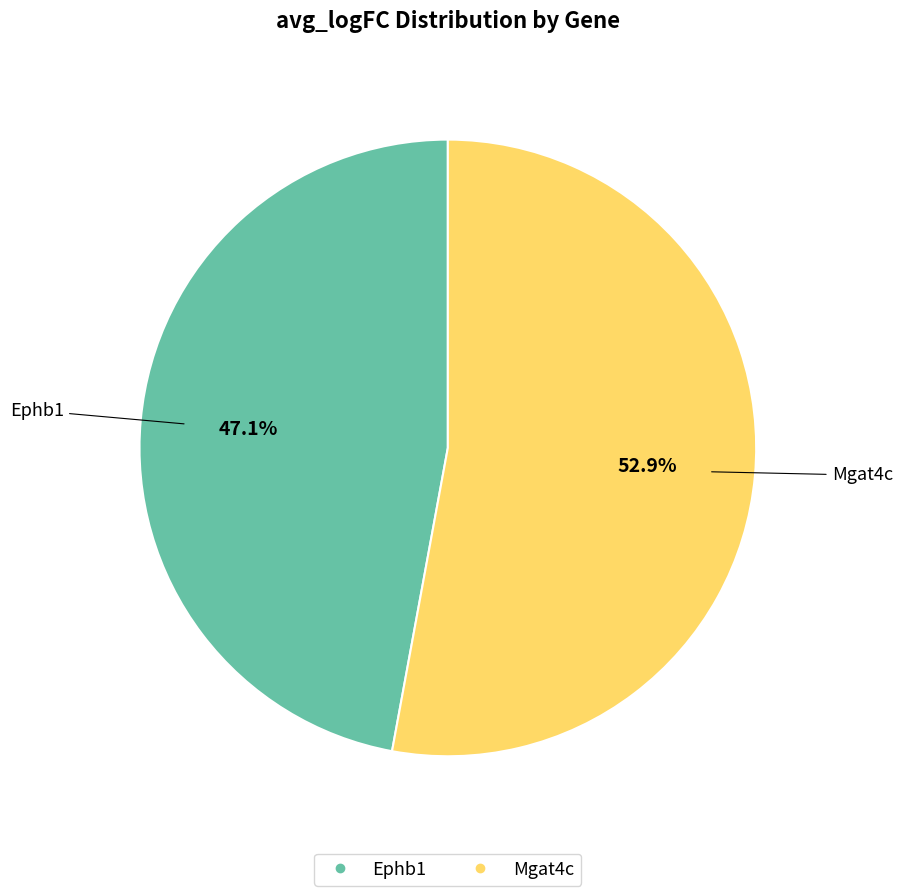

To the nearest percent, what is the difference between the largest and smallest slice percentages?

6%